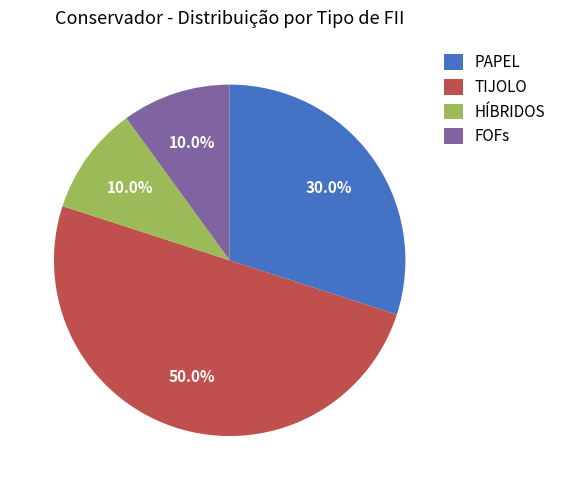

Combined, do HÍBRIDOS and TIJOLO account for over 50%?

Yes